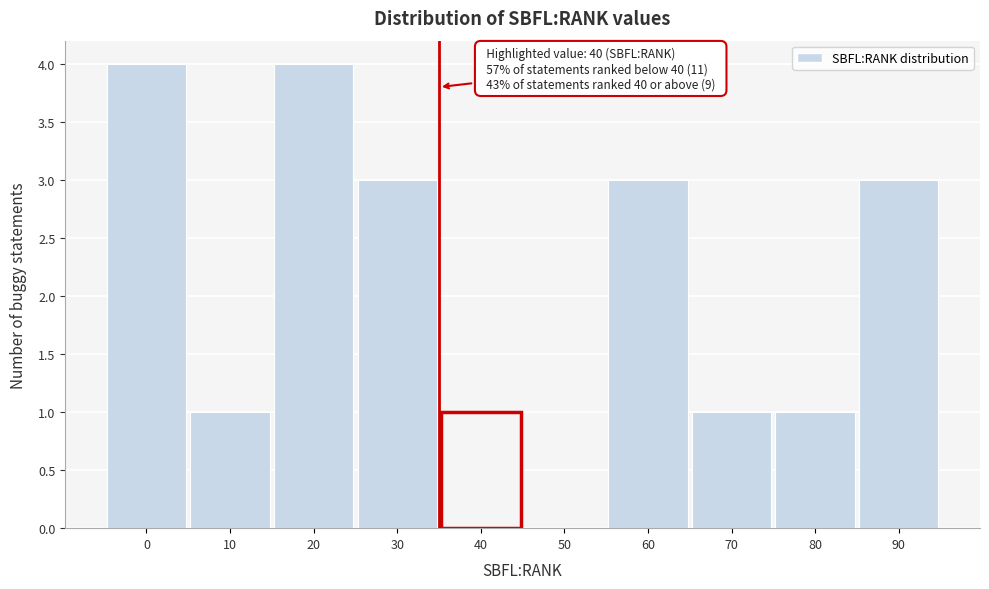

Reading left to right, what are all the values shown in this chart?

0=4	10=1	20=4	30=3	40=1	50=0	60=3	70=1	80=1	90=3